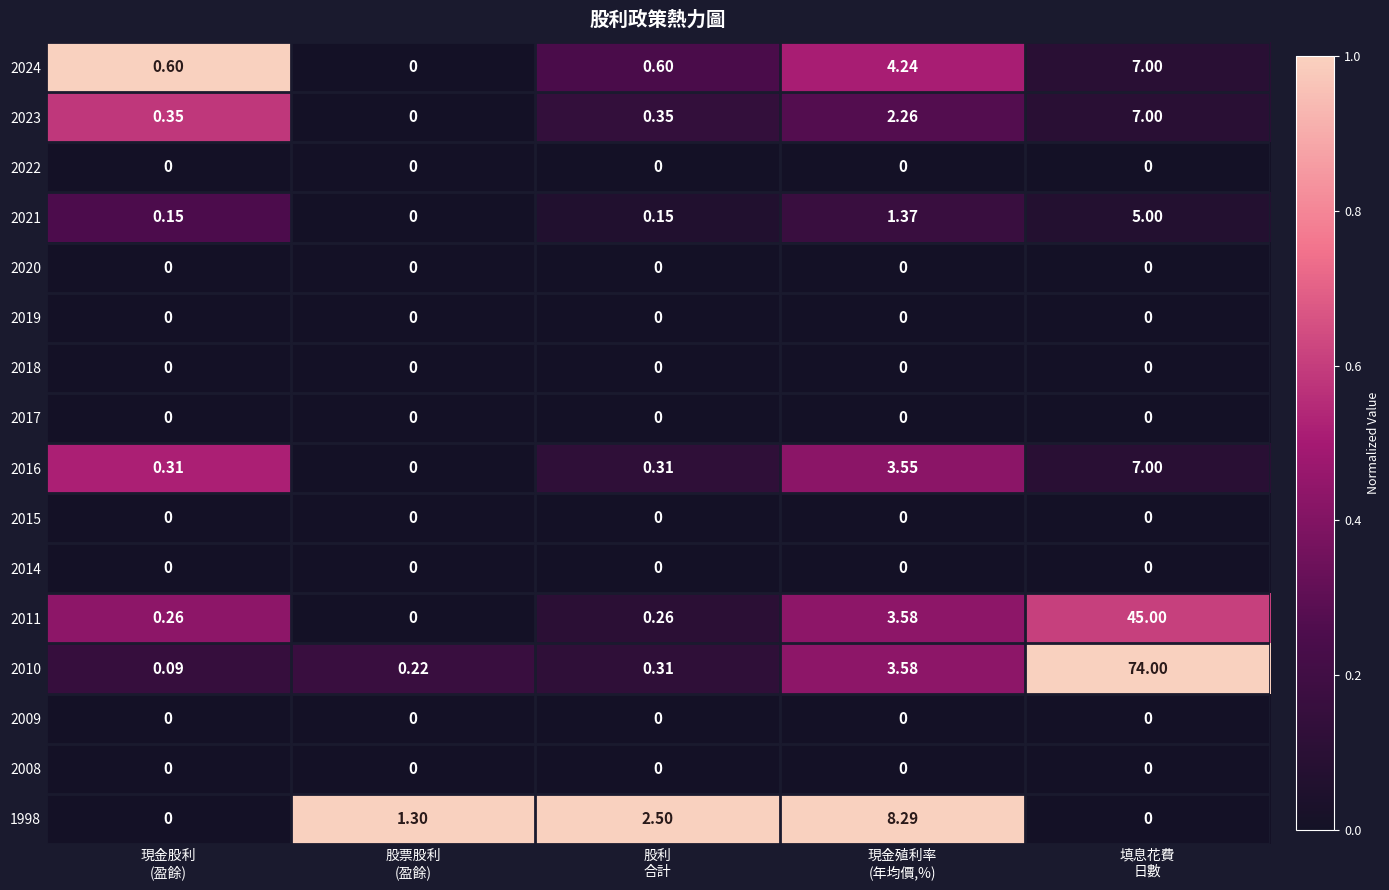

How many positive values does the 2016 series have?

4